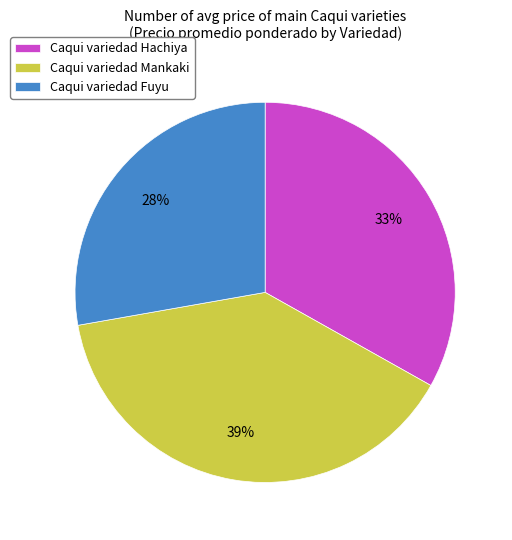

Which has a higher value, Caqui variedad Hachiya or Caqui variedad Mankaki?

Caqui variedad Mankaki